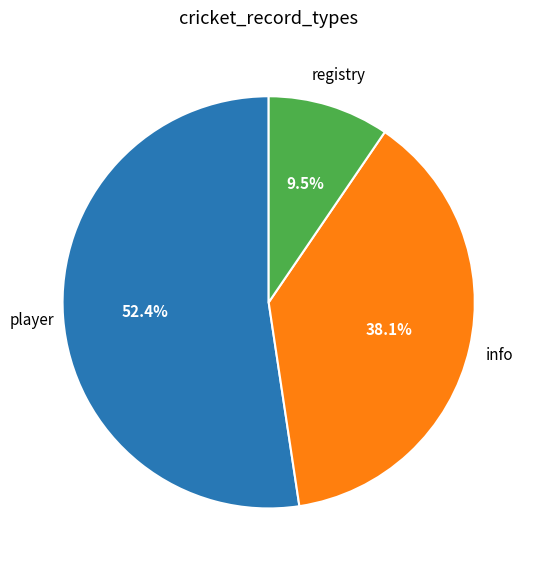

Is there a majority slice in this chart?

Yes